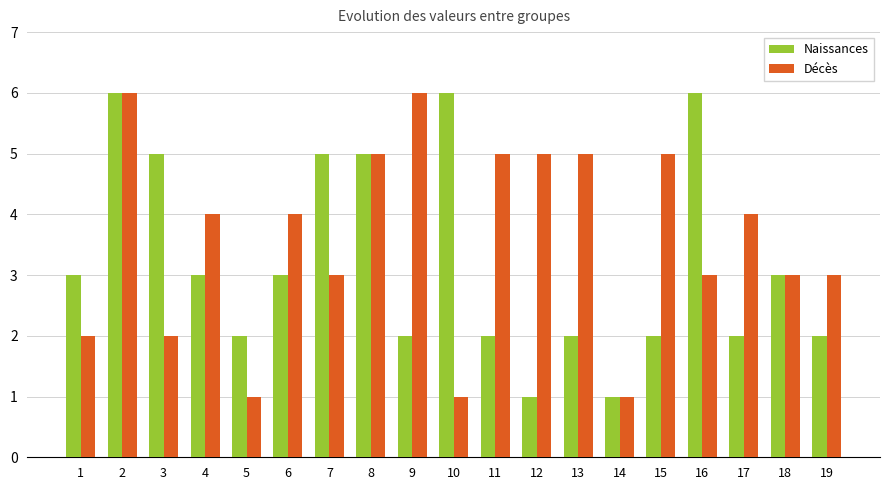

What is the difference between the highest and lowest values at 9?

4